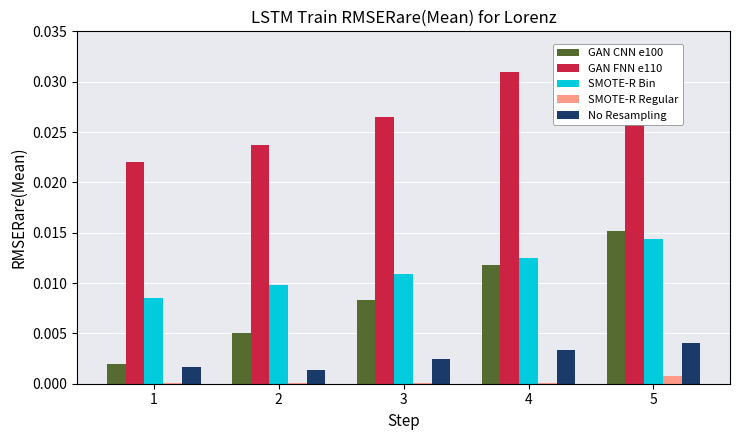

Is it true that No Resampling equals 0.0 at 4?

True